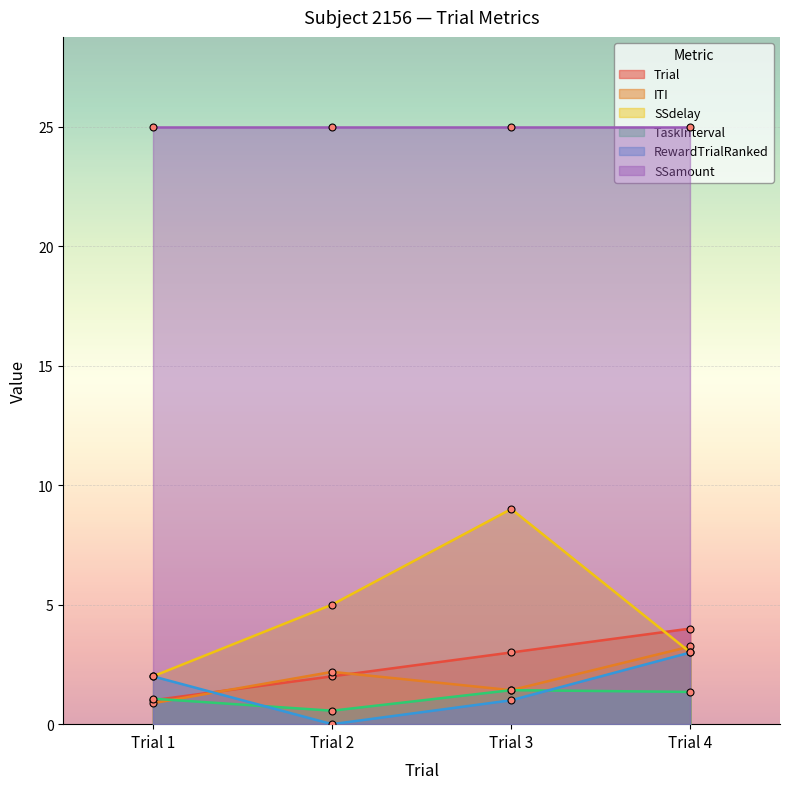

True or false: ITI and SSdelay cross at least once.

True